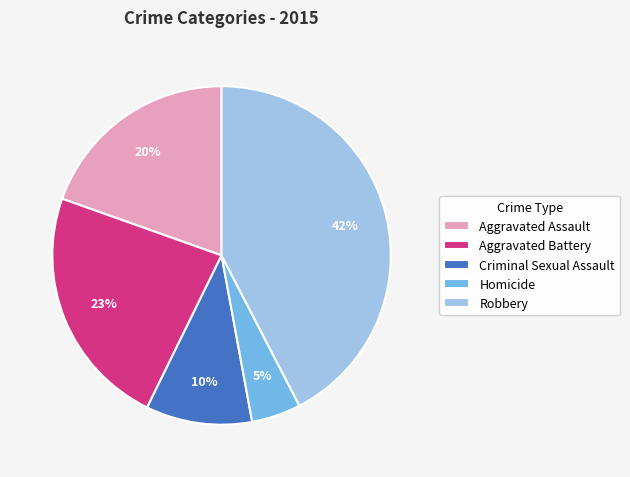

To the nearest percent, what is the difference between the Aggravated Battery and Robbery slice percentages?

19%